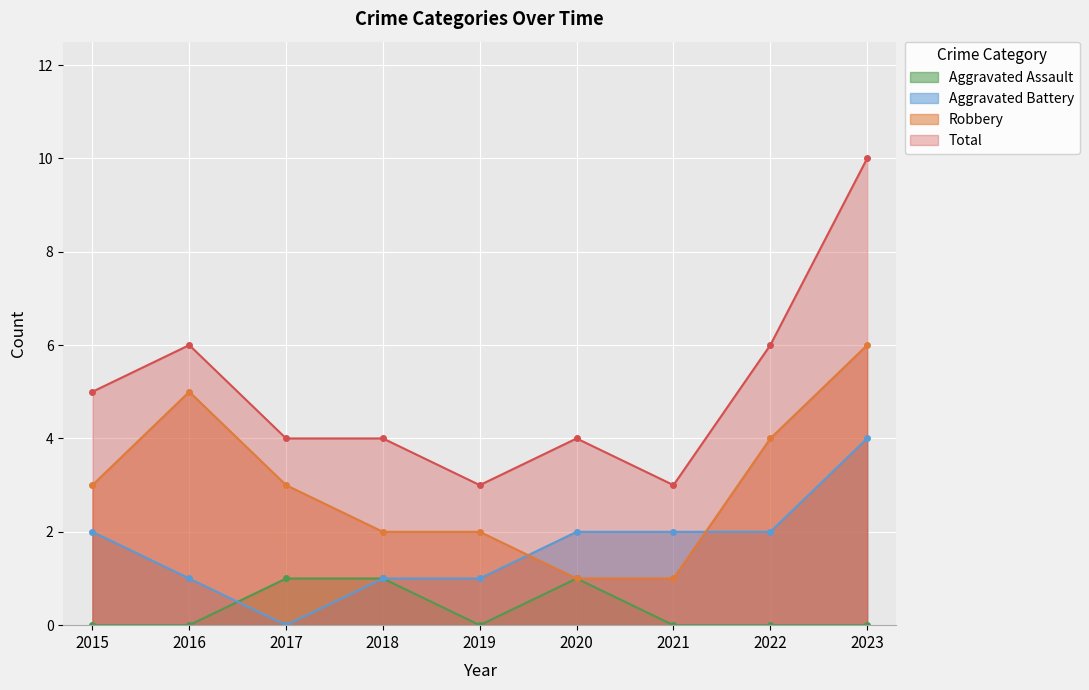

What is the spread (max minus min) of values at 2022?

6